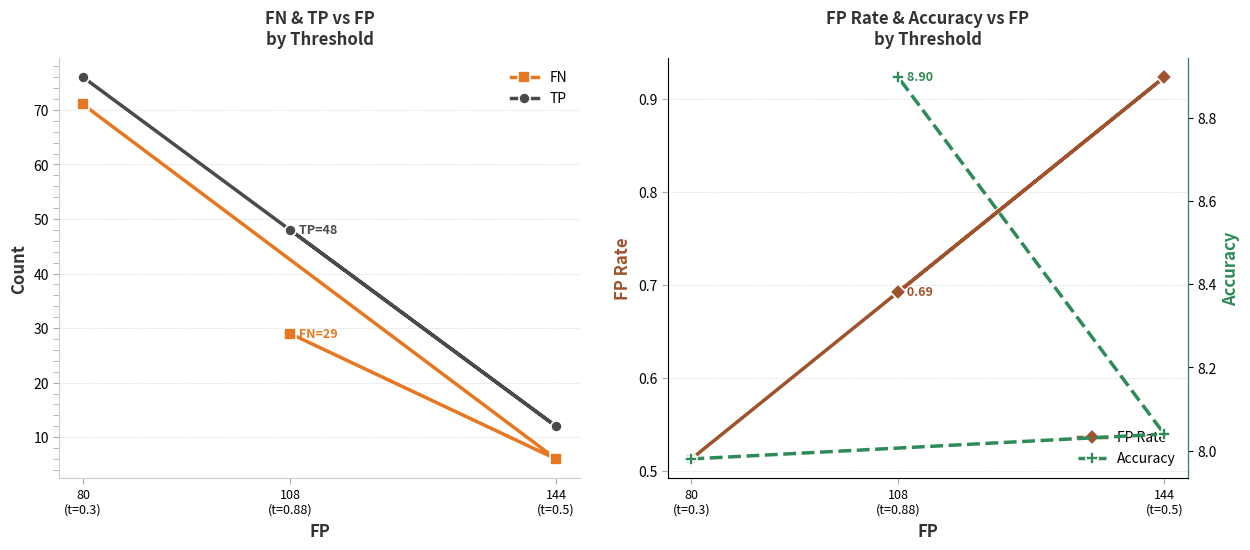

The value of FN at 144
(t=0.5) is 6.0. True or false?

True